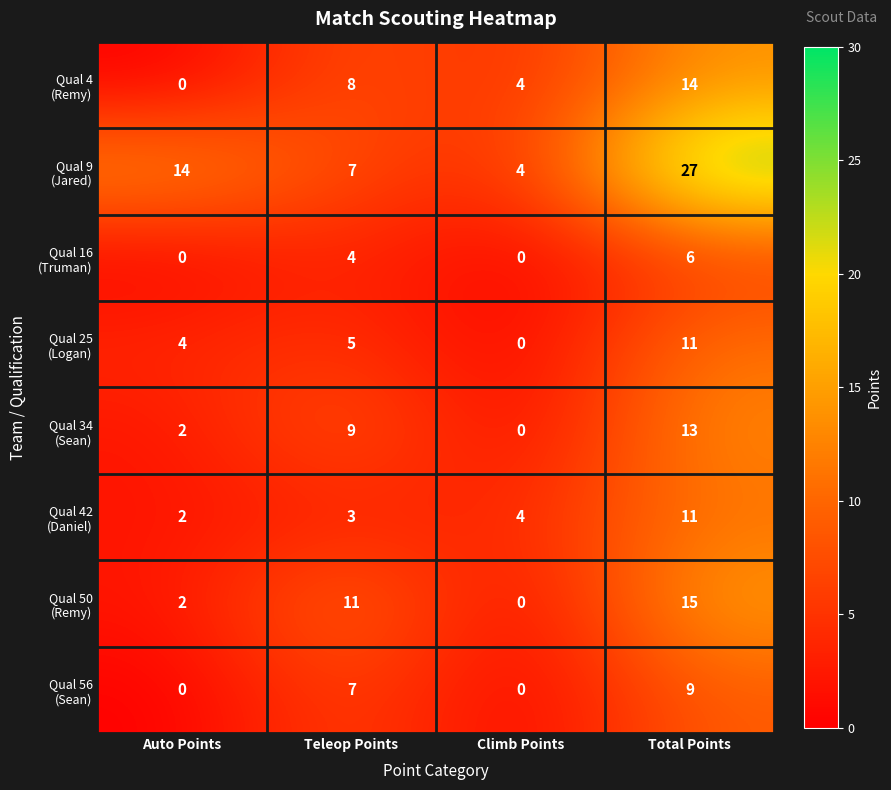

Which category has the highest value across all series?

Total Points